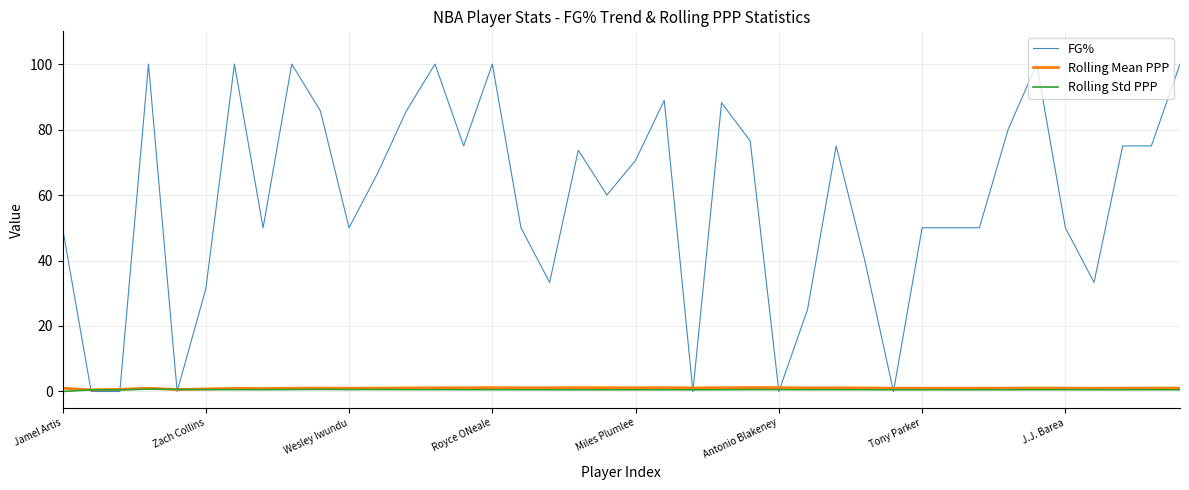

Does the chart have visible grid lines?

Yes